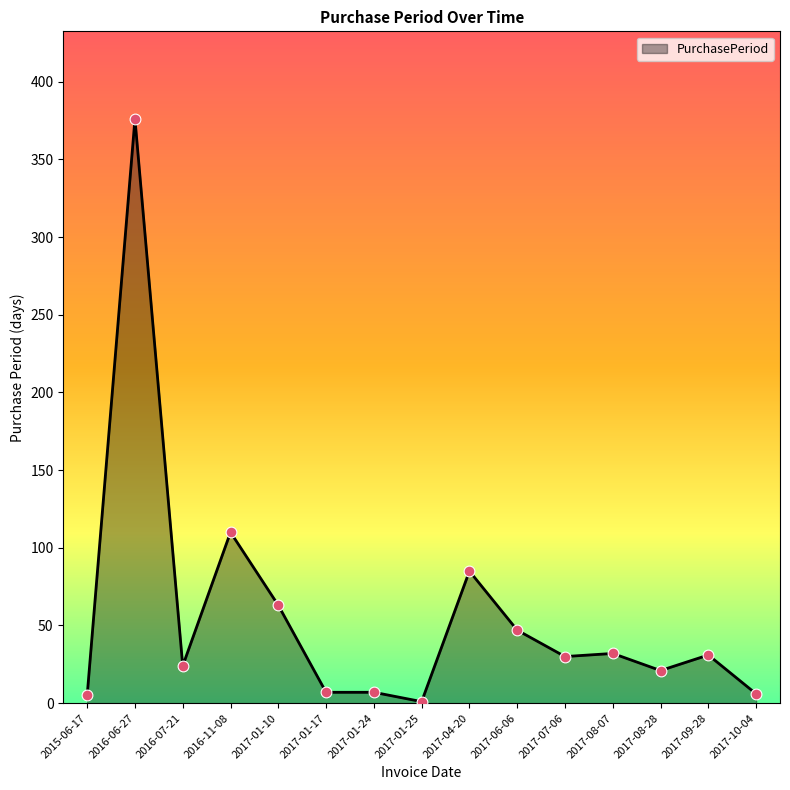

Approximately how many times larger is the value at 2017-09-28 compared to 2015-06-17?

6.2